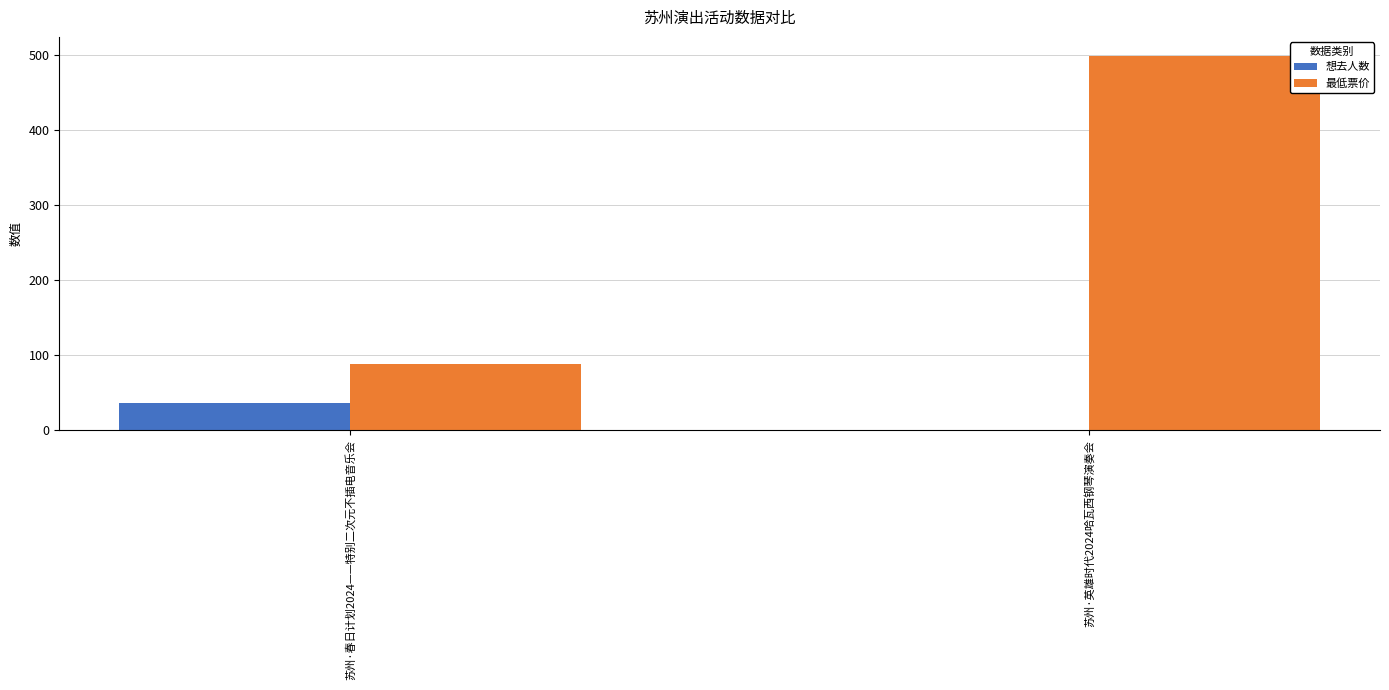

What is the highest value of the 最低票价 series?

499